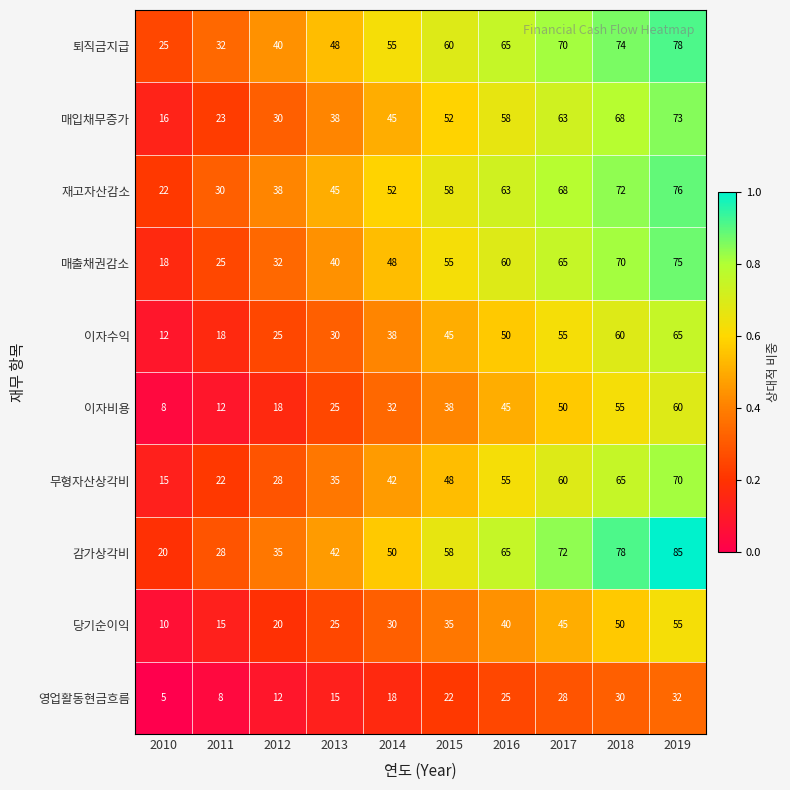

The 감가상각비 series shows 78 at 2018. True or false?

True